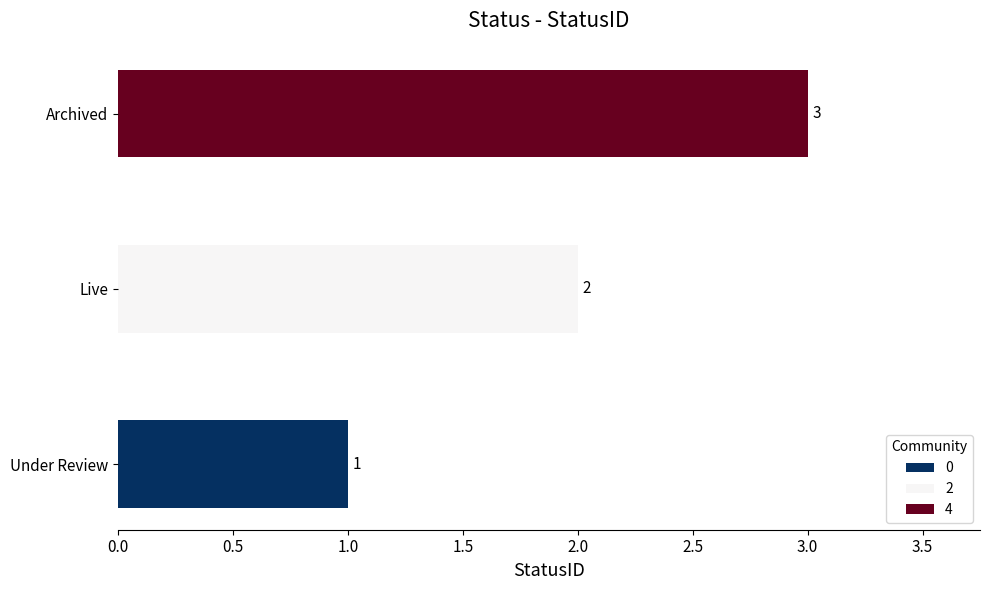

At which category does the chart reach its peak across all series?

Archived